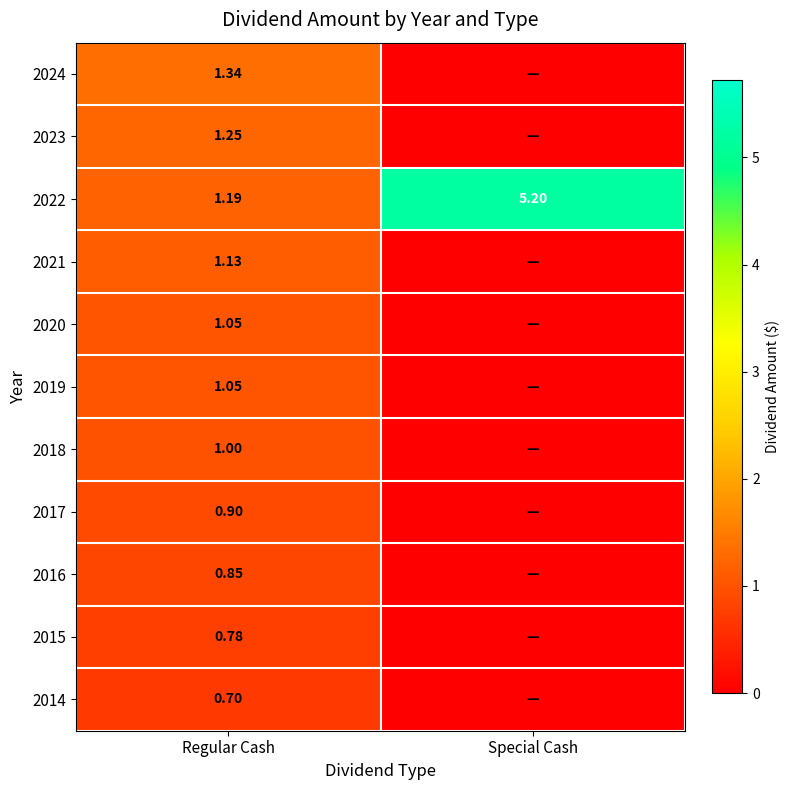

Which label corresponds to the smallest value in the chart?

Special Cash